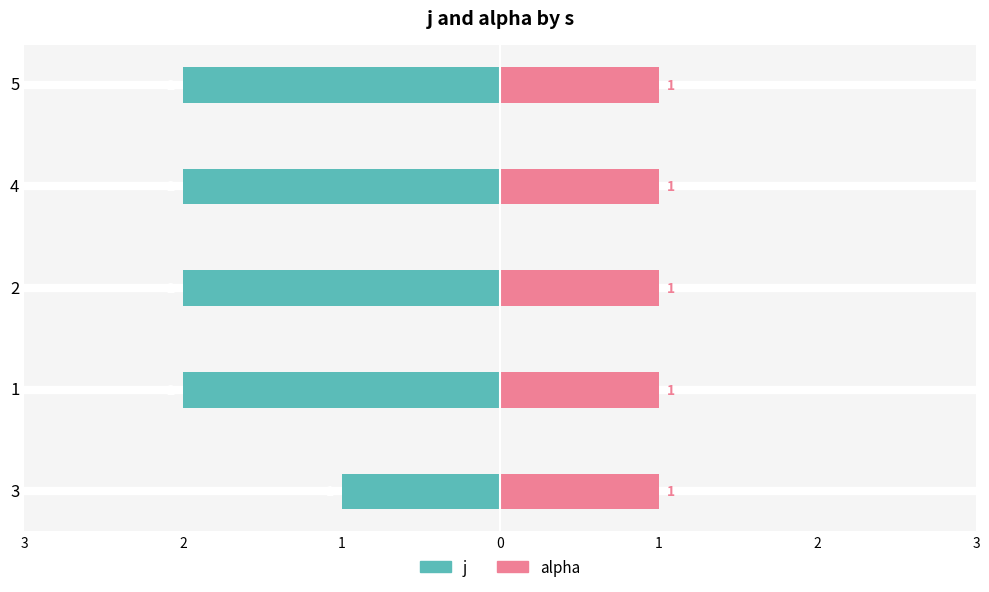

What is the sum of the j values at 5 and 1?

-4.0